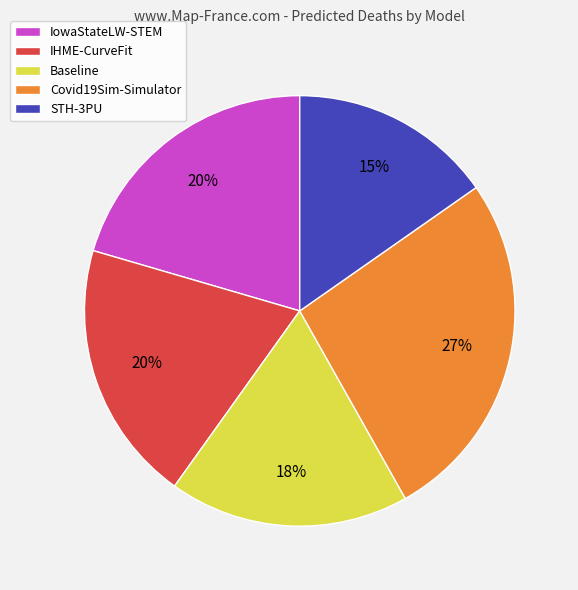

What is the smallest slice in the pie chart?

STH-3PU